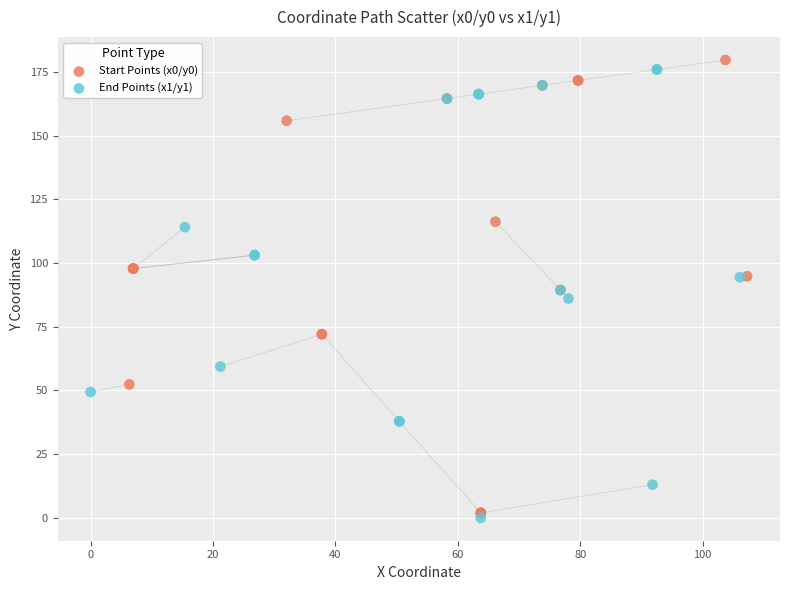

Which series has the widest spread of Y values?

Start Points (x0/y0)